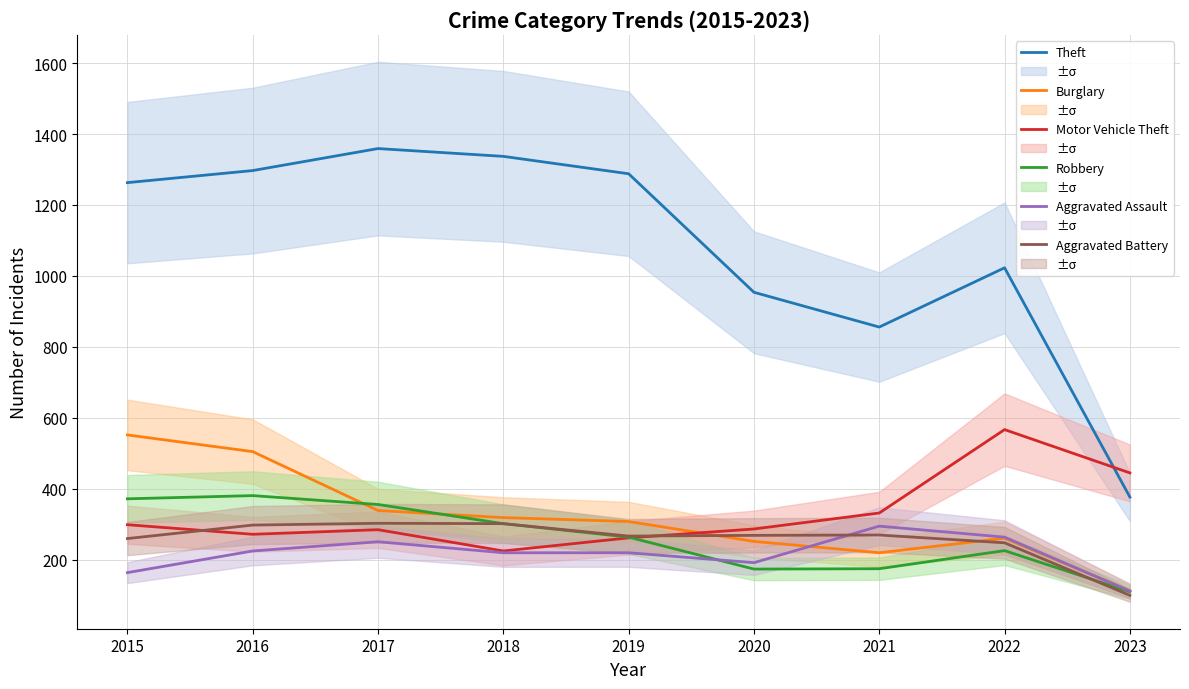

At which label is Motor Vehicle Theft closest to 396?

2023